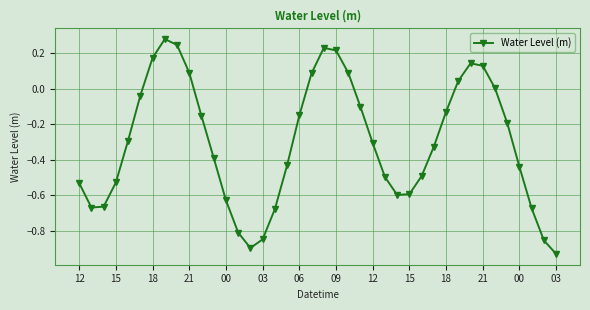

How many points are higher than both their immediate neighbors (excluding endpoints)?

3